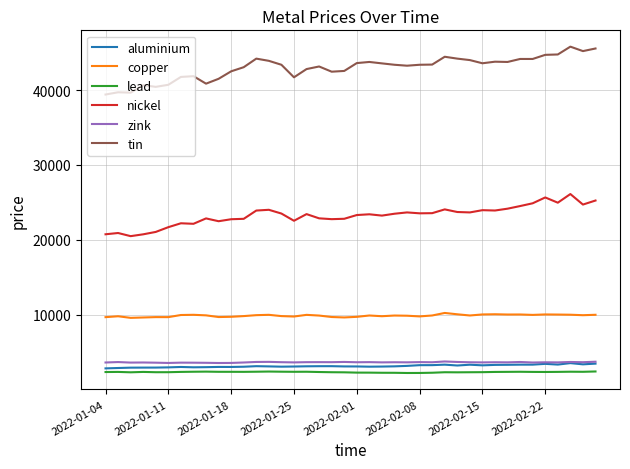

True or false: copper and aluminium cross at least once.

False